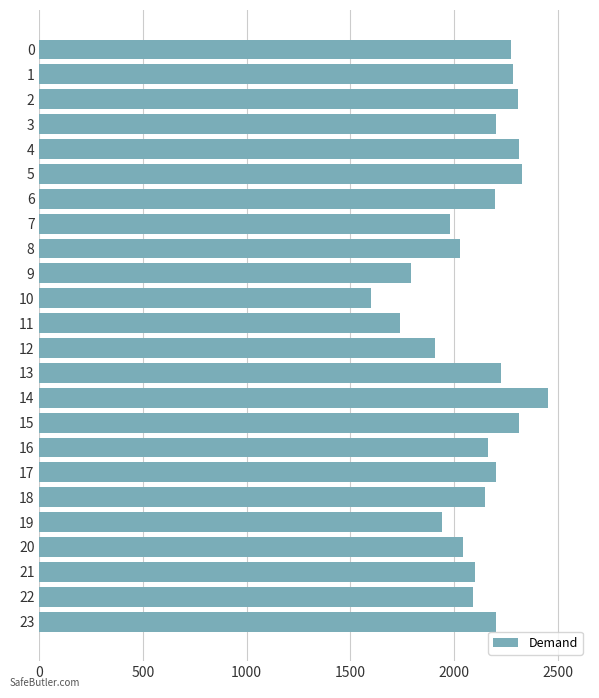

What is the approximate value at 17, to the nearest 50?

2200